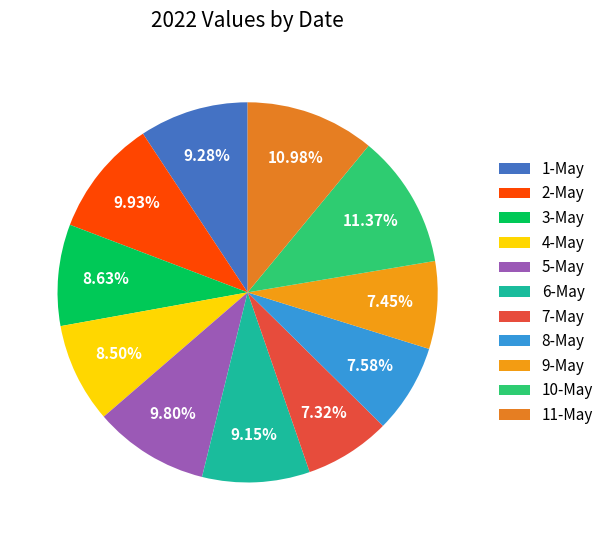

How many segments does this pie chart have?

11